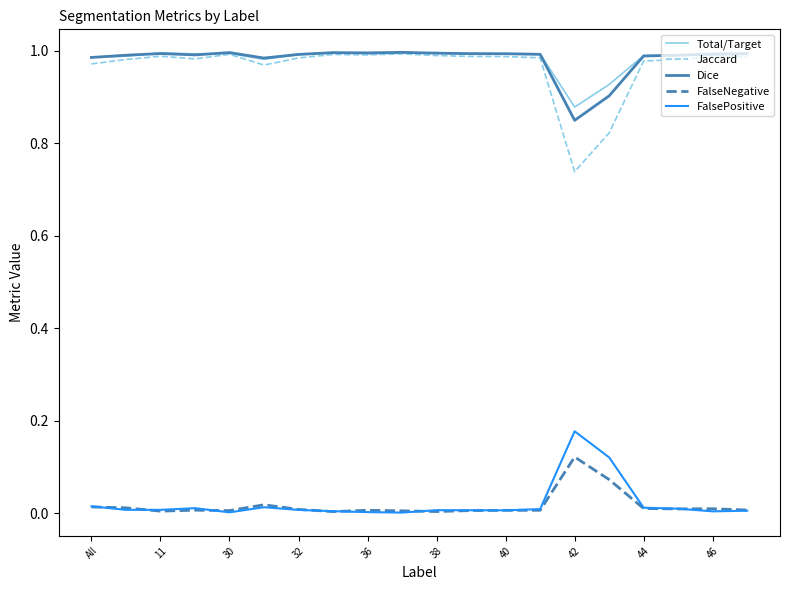

Which series has the largest range (max minus min)?

Jaccard